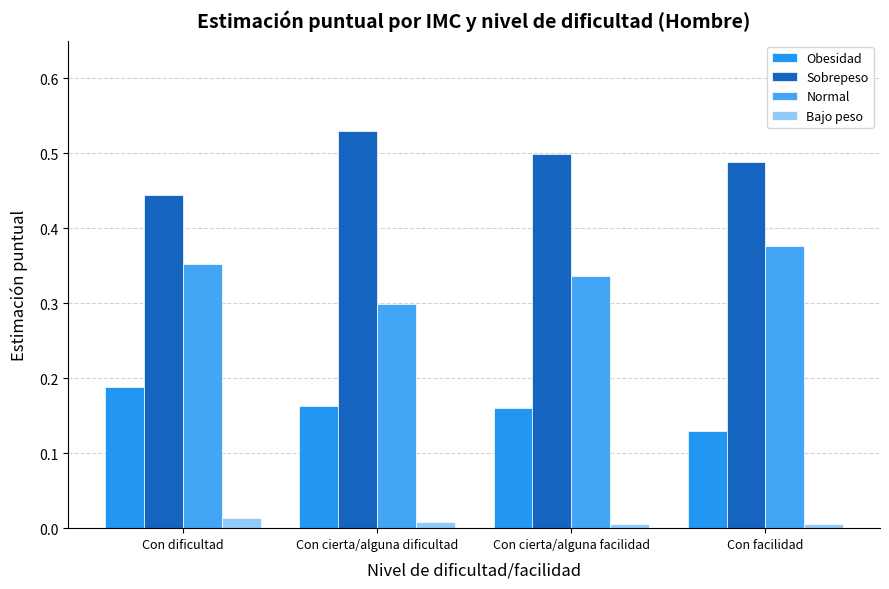

What is the spread (max minus min) of values at Con dificultad?

0.4